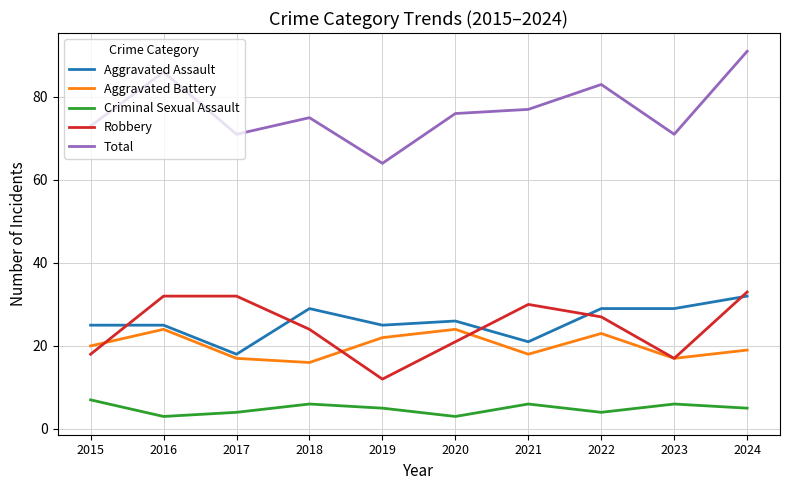

What is the difference between the maximum and minimum values in the Aggravated Battery series?

8